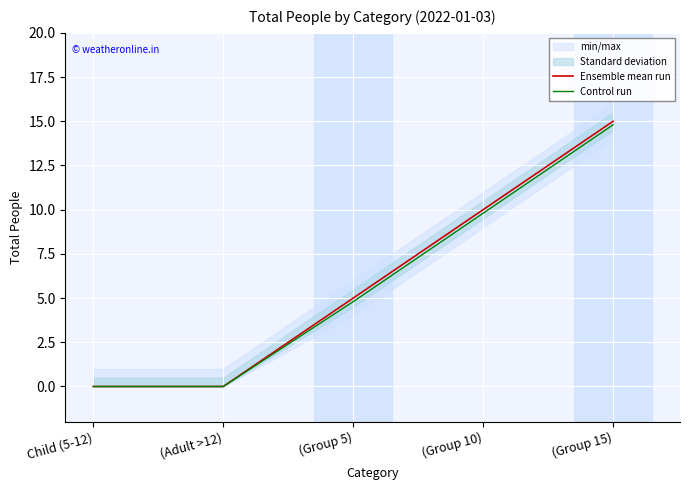

True or false: Ensemble mean run has a value of -7.1 at (Adult >12).

False